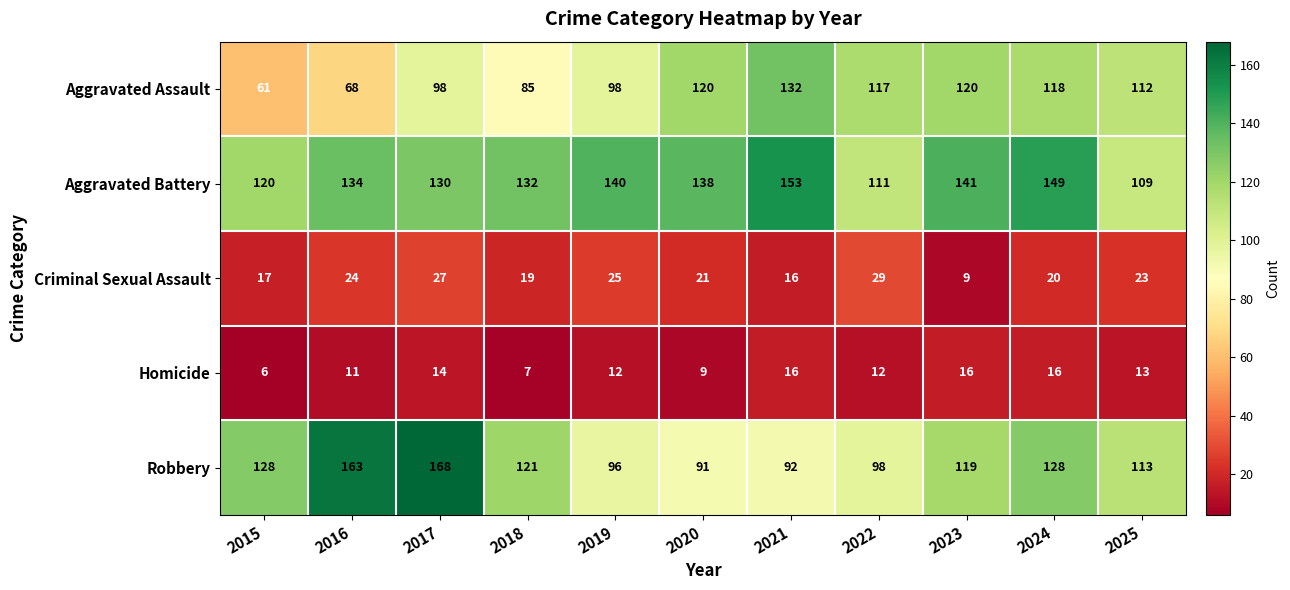

Where does the Robbery series first go above 119?

2015